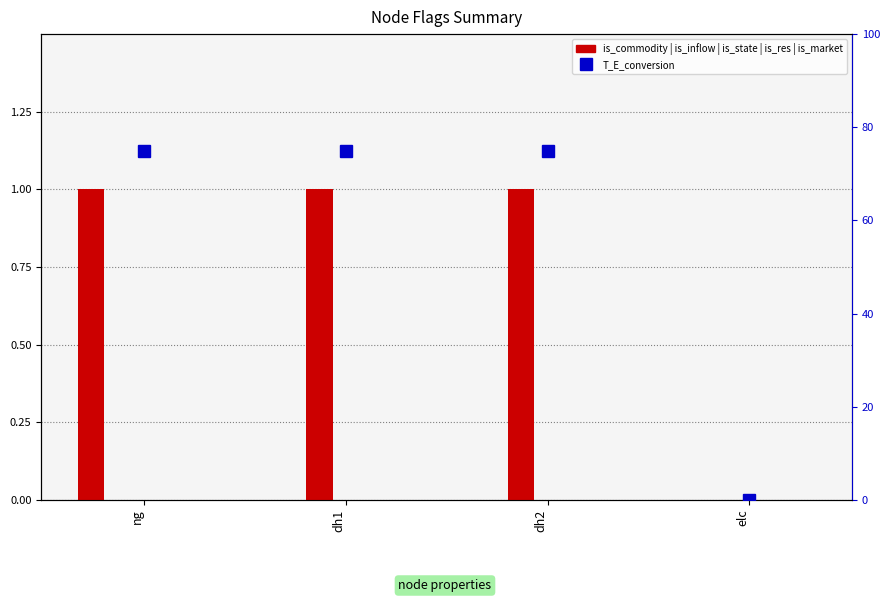

At which label is is_inflow closest to 0?

ng